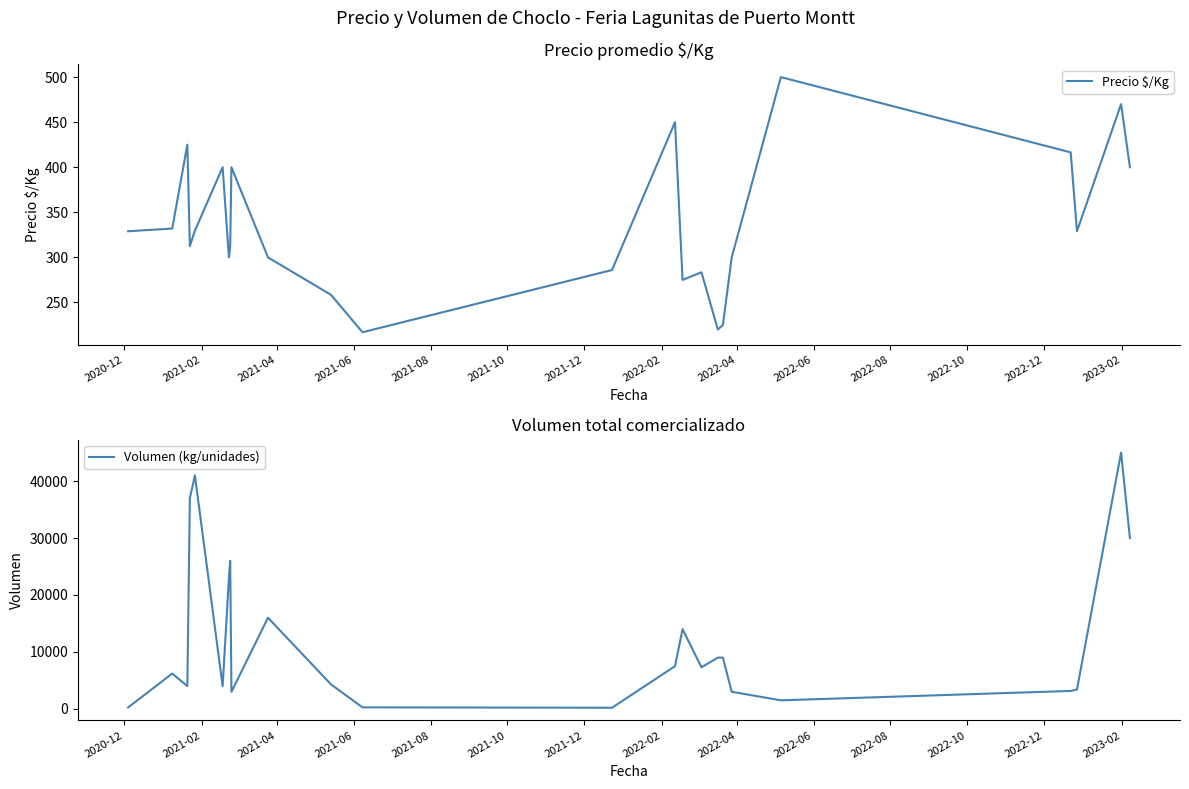

What are all the series names shown in the legend?

Precio $/Kg, Volumen (kg/unidades)